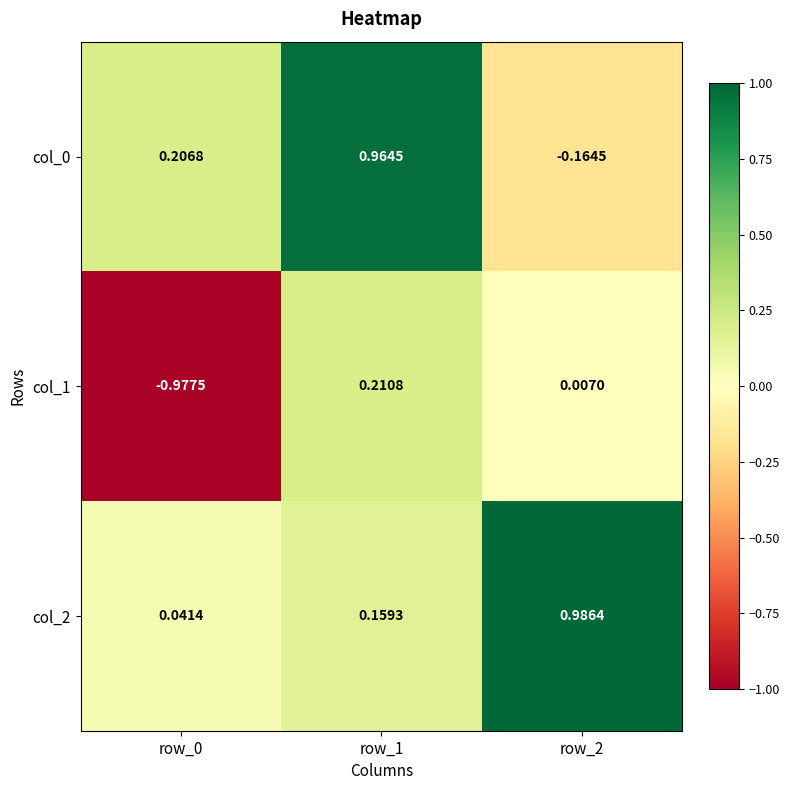

How many distinct data groups are displayed?

3